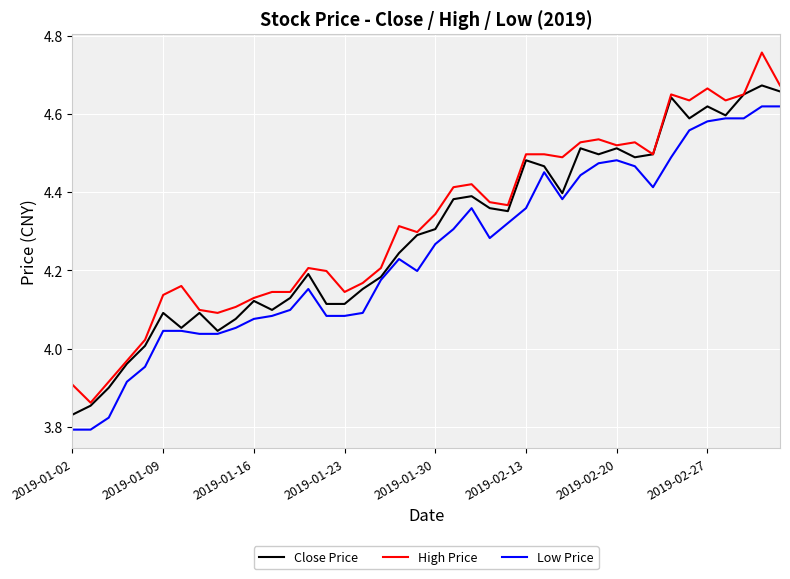

Rank the series by their maximum value, from lowest to highest.

Low Price, Close Price, High Price